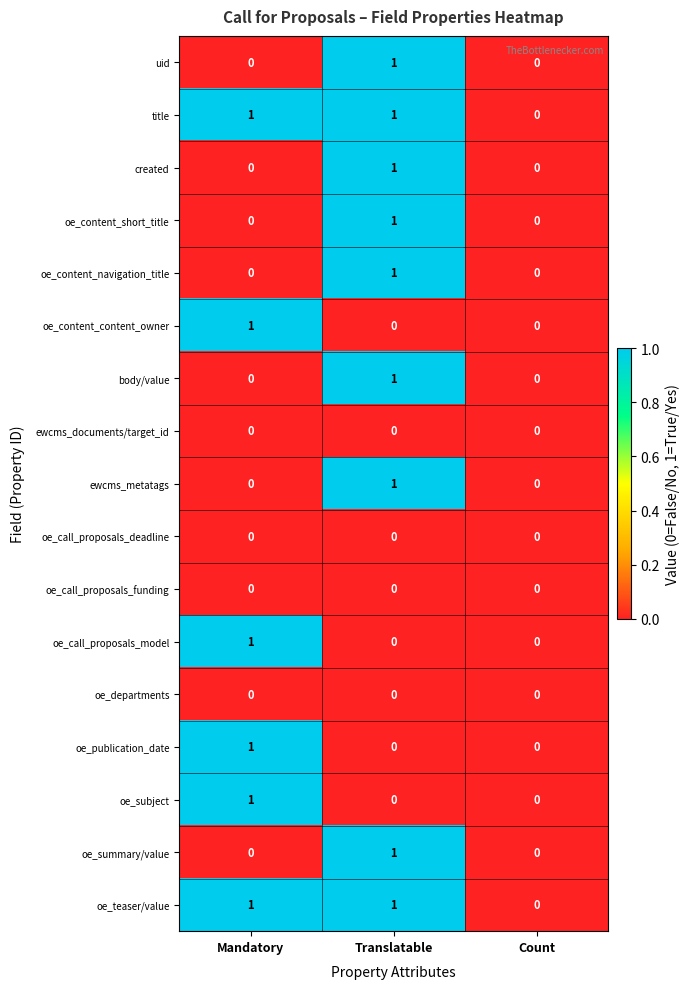

The value of ewcms_metatags at Count is -1. True or false?

False